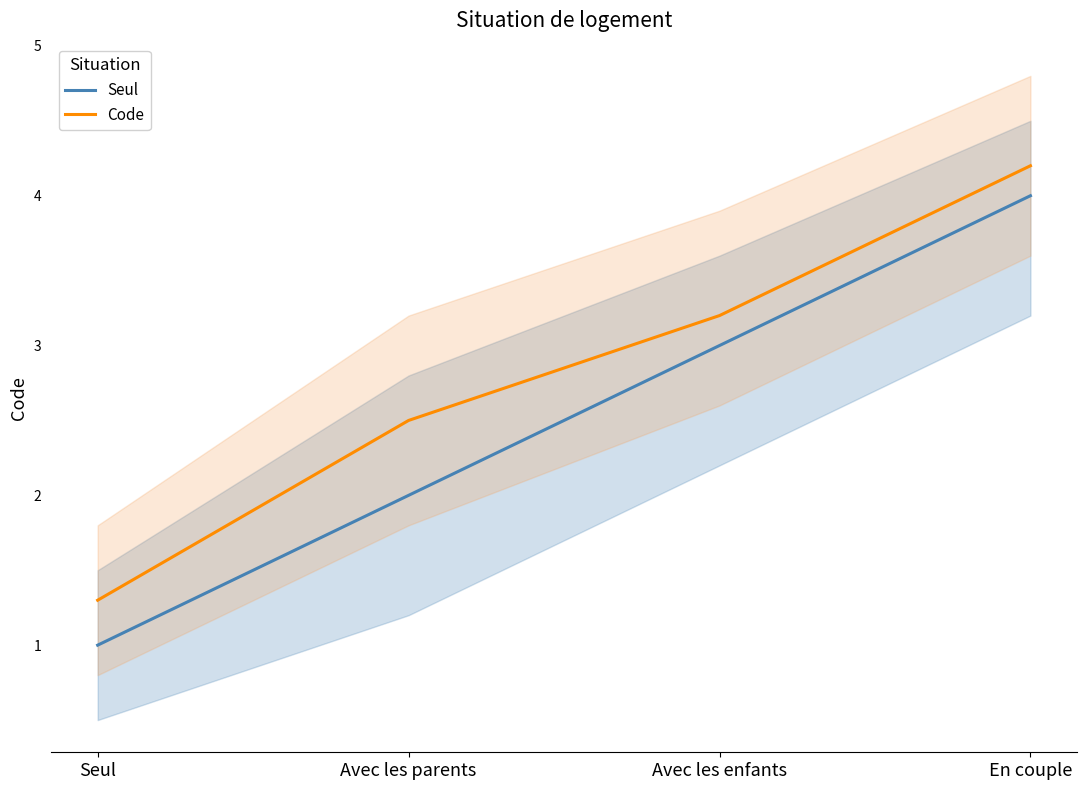

True or false: Code and Seul cross at least once.

False